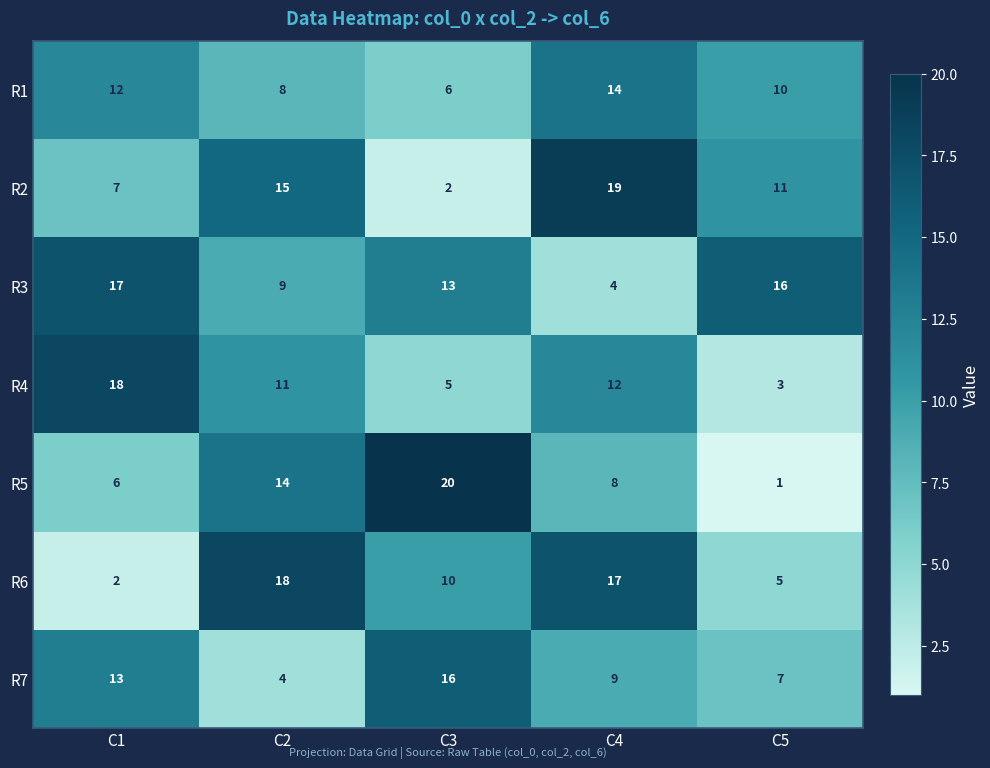

How many values in the R6 series are below 10?

2